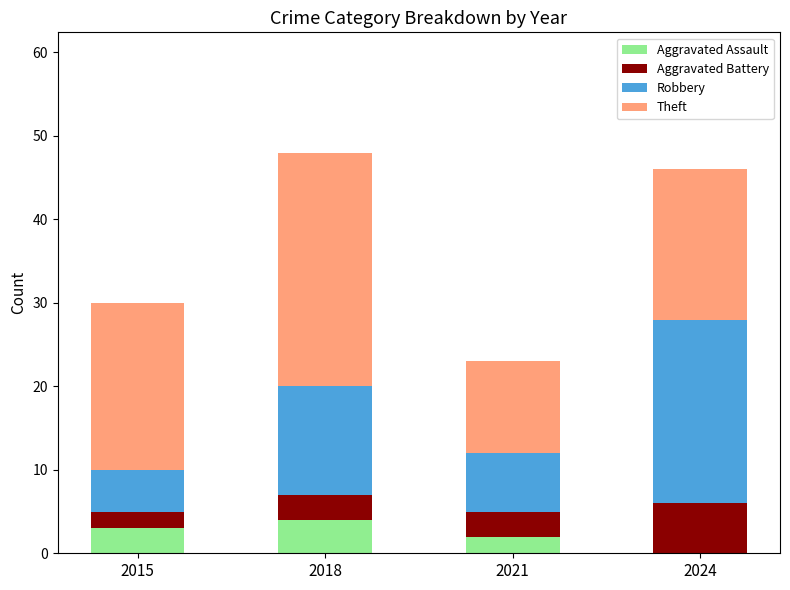

Reading right to left, what are the values for Aggravated Assault?

2024=0	2021=2	2018=4	2015=3